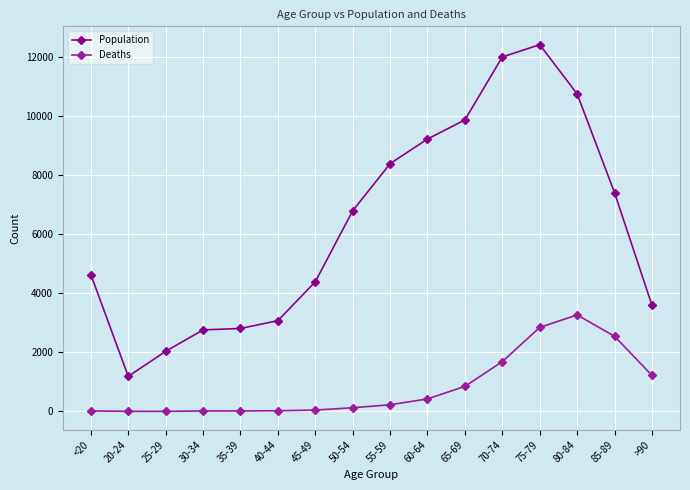

True or false: Population and Deaths intersect in this chart.

False